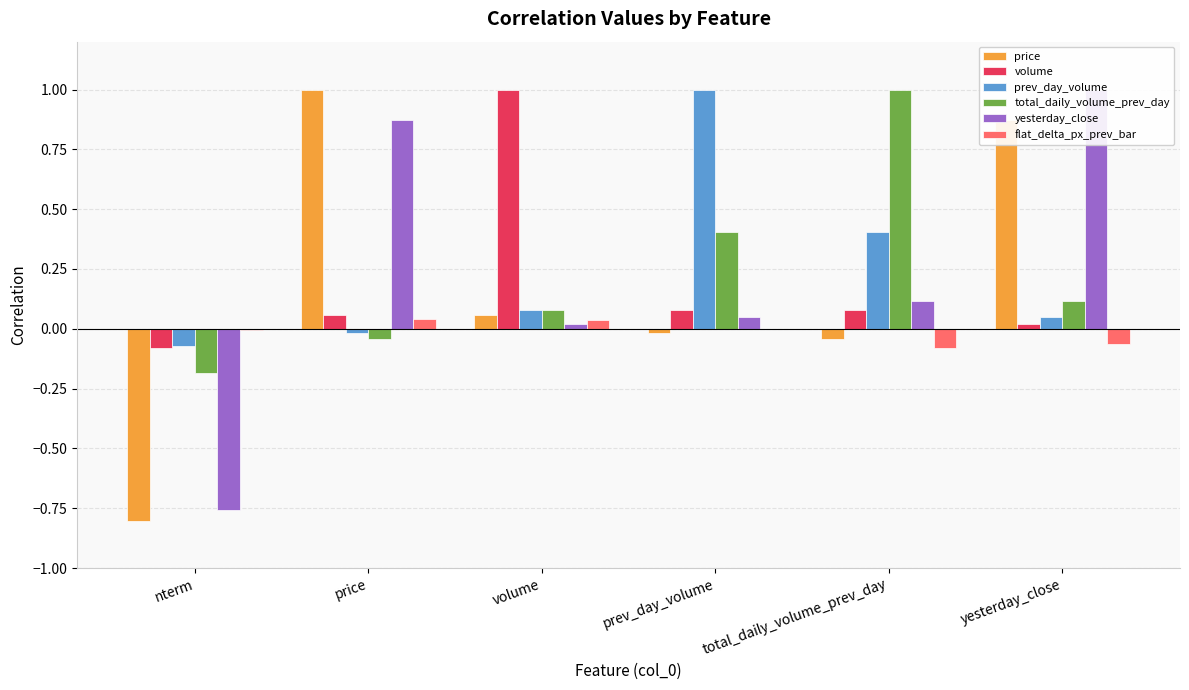

Which series has the widest spread of values?

price